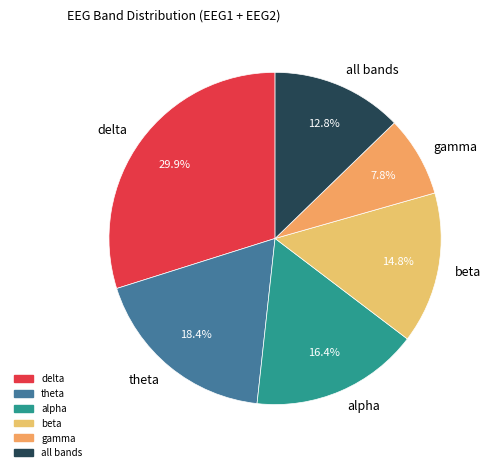

To the nearest percent, what portion does beta represent?

15%